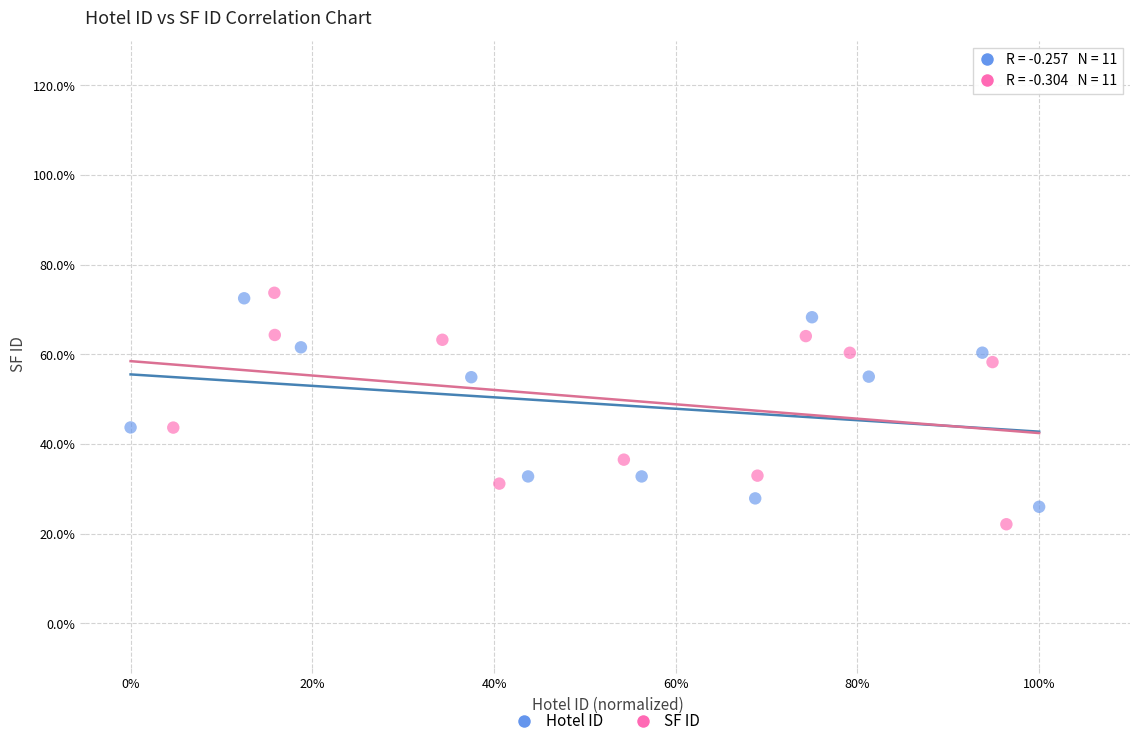

Which series reaches the minimum Y coordinate?

SF ID